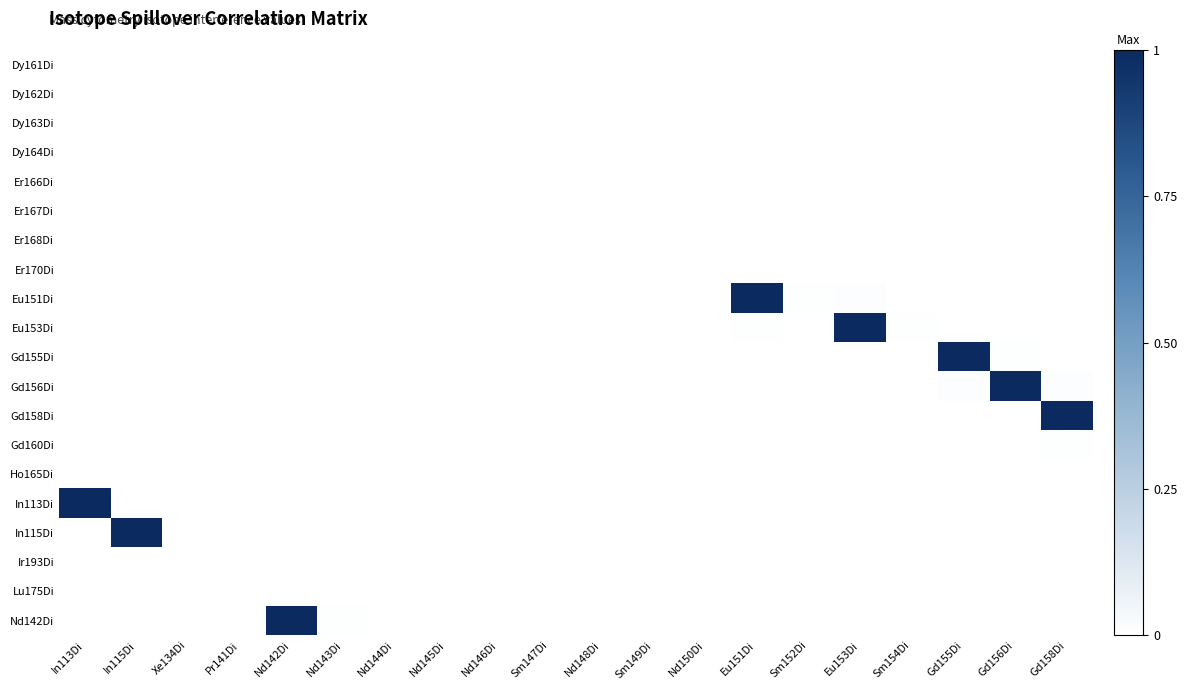

Reading left to right, list all the values displayed in this chart.

Dy161Di: In113Di=0.0	In115Di=0.0	Xe134Di=0.0	Pr141Di=0.0	Nd142Di=0.0	Nd143Di=0.0	Nd144Di=0.0	Nd145Di=0.0	Nd146Di=0.0	Sm147Di=0.0	Nd148Di=0.0	Sm149Di=0.0	Nd150Di=0.0	Eu151Di=0.0	Sm152Di=0.0	Eu153Di=0.0	Sm154Di=0.0	Gd155Di=0.0	Gd156Di=0.0	Gd158Di=0.0
Dy162Di: In113Di=0.0	In115Di=0.0	Xe134Di=0.0	Pr141Di=0.0	Nd142Di=0.0	Nd143Di=0.0	Nd144Di=0.0	Nd145Di=0.0	Nd146Di=0.0	Sm147Di=0.0	Nd148Di=0.0	Sm149Di=0.0	Nd150Di=0.0	Eu151Di=0.0	Sm152Di=0.0	Eu153Di=0.0	Sm154Di=0.0	Gd155Di=0.0	Gd156Di=0.0	Gd158Di=0.0
Dy163Di: In113Di=0.0	In115Di=0.0	Xe134Di=0.0	Pr141Di=0.0	Nd142Di=0.0	Nd143Di=0.0	Nd144Di=0.0	Nd145Di=0.0	Nd146Di=0.0	Sm147Di=0.0	Nd148Di=0.0	Sm149Di=0.0	Nd150Di=0.0	Eu151Di=0.0	Sm152Di=0.0	Eu153Di=0.0	Sm154Di=0.0	Gd155Di=0.0	Gd156Di=0.0	Gd158Di=0.0
Dy164Di: In113Di=0.0	In115Di=0.0	Xe134Di=0.0	Pr141Di=0.0	Nd142Di=0.0	Nd143Di=0.0	Nd144Di=0.0	Nd145Di=0.0	Nd146Di=0.0	Sm147Di=0.0	Nd148Di=0.0	Sm149Di=0.0	Nd150Di=0.0	Eu151Di=0.0	Sm152Di=0.0	Eu153Di=0.0	Sm154Di=0.0	Gd155Di=0.0	Gd156Di=0.0	Gd158Di=0.0
Er166Di: In113Di=0.0	In115Di=0.0	Xe134Di=0.0	Pr141Di=0.0	Nd142Di=0.0	Nd143Di=0.0	Nd144Di=0.0	Nd145Di=0.0	Nd146Di=0.0	Sm147Di=0.0	Nd148Di=0.0	Sm149Di=0.0	Nd150Di=0.0	Eu151Di=0.0	Sm152Di=0.0	Eu153Di=0.0	Sm154Di=0.0	Gd155Di=0.0	Gd156Di=0.0	Gd158Di=0.0
Er167Di: In113Di=0.0	In115Di=0.0	Xe134Di=0.0	Pr141Di=0.0	Nd142Di=0.0	Nd143Di=0.0	Nd144Di=0.0	Nd145Di=0.0	Nd146Di=0.0	Sm147Di=0.0	Nd148Di=0.0	Sm149Di=0.0	Nd150Di=0.0	Eu151Di=0.0	Sm152Di=0.0	Eu153Di=0.0	Sm154Di=0.0	Gd155Di=0.0	Gd156Di=0.0	Gd158Di=0.0
Er168Di: In113Di=0.0	In115Di=0.0	Xe134Di=0.0	Pr141Di=0.0	Nd142Di=0.0	Nd143Di=0.0	Nd144Di=0.0	Nd145Di=0.0	Nd146Di=0.0	Sm147Di=0.0	Nd148Di=0.0	Sm149Di=0.0	Nd150Di=0.0	Eu151Di=0.0	Sm152Di=0.0	Eu153Di=0.0	Sm154Di=0.0	Gd155Di=0.0	Gd156Di=0.0	Gd158Di=0.0
Er170Di: In113Di=0.0	In115Di=0.0	Xe134Di=0.0	Pr141Di=0.0	Nd142Di=0.0	Nd143Di=0.0	Nd144Di=0.0	Nd145Di=0.0	Nd146Di=0.0	Sm147Di=0.0	Nd148Di=0.0	Sm149Di=0.0	Nd150Di=0.0	Eu151Di=0.0	Sm152Di=0.0	Eu153Di=0.0	Sm154Di=0.0	Gd155Di=0.0	Gd156Di=0.0	Gd158Di=0.0
Eu151Di: In113Di=0.0	In115Di=0.0	Xe134Di=0.0	Pr141Di=0.0	Nd142Di=0.0	Nd143Di=0.0	Nd144Di=0.0	Nd145Di=0.0	Nd146Di=0.0	Sm147Di=0.0	Nd148Di=0.0	Sm149Di=0.0	Nd150Di=0.0	Eu151Di=1.0	Sm152Di=0.0	Eu153Di=0.0	Sm154Di=0.0	Gd155Di=0.0	Gd156Di=0.0	Gd158Di=0.0
Eu153Di: In113Di=0.0	In115Di=0.0	Xe134Di=0.0	Pr141Di=0.0	Nd142Di=0.0	Nd143Di=0.0	Nd144Di=0.0	Nd145Di=0.0	Nd146Di=0.0	Sm147Di=0.0	Nd148Di=0.0	Sm149Di=0.0	Nd150Di=0.0	Eu151Di=0.0	Sm152Di=0.0	Eu153Di=1.0	Sm154Di=0.0	Gd155Di=0.0	Gd156Di=0.0	Gd158Di=0.0
Gd155Di: In113Di=0.0	In115Di=0.0	Xe134Di=0.0	Pr141Di=0.0	Nd142Di=0.0	Nd143Di=0.0	Nd144Di=0.0	Nd145Di=0.0	Nd146Di=0.0	Sm147Di=0.0	Nd148Di=0.0	Sm149Di=0.0	Nd150Di=0.0	Eu151Di=0.0	Sm152Di=0.0	Eu153Di=0.0	Sm154Di=0.0	Gd155Di=1.0	Gd156Di=0.0	Gd158Di=0.0
Gd156Di: In113Di=0.0	In115Di=0.0	Xe134Di=0.0	Pr141Di=0.0	Nd142Di=0.0	Nd143Di=0.0	Nd144Di=0.0	Nd145Di=0.0	Nd146Di=0.0	Sm147Di=0.0	Nd148Di=0.0	Sm149Di=0.0	Nd150Di=0.0	Eu151Di=0.0	Sm152Di=0.0	Eu153Di=0.0	Sm154Di=0.0	Gd155Di=0.0	Gd156Di=1.0	Gd158Di=0.0
Gd158Di: In113Di=0.0	In115Di=0.0	Xe134Di=0.0	Pr141Di=0.0	Nd142Di=0.0	Nd143Di=0.0	Nd144Di=0.0	Nd145Di=0.0	Nd146Di=0.0	Sm147Di=0.0	Nd148Di=0.0	Sm149Di=0.0	Nd150Di=0.0	Eu151Di=0.0	Sm152Di=0.0	Eu153Di=0.0	Sm154Di=0.0	Gd155Di=0.0	Gd156Di=0.0	Gd158Di=1.0
Gd160Di: In113Di=0.0	In115Di=0.0	Xe134Di=0.0	Pr141Di=0.0	Nd142Di=0.0	Nd143Di=0.0	Nd144Di=0.0	Nd145Di=0.0	Nd146Di=0.0	Sm147Di=0.0	Nd148Di=0.0	Sm149Di=0.0	Nd150Di=0.0	Eu151Di=0.0	Sm152Di=0.0	Eu153Di=0.0	Sm154Di=0.0	Gd155Di=0.0	Gd156Di=0.0	Gd158Di=0.0
Ho165Di: In113Di=0.0	In115Di=0.0	Xe134Di=0.0	Pr141Di=0.0	Nd142Di=0.0	Nd143Di=0.0	Nd144Di=0.0	Nd145Di=0.0	Nd146Di=0.0	Sm147Di=0.0	Nd148Di=0.0	Sm149Di=0.0	Nd150Di=0.0	Eu151Di=0.0	Sm152Di=0.0	Eu153Di=0.0	Sm154Di=0.0	Gd155Di=0.0	Gd156Di=0.0	Gd158Di=0.0
In113Di: In113Di=1.0	In115Di=0.0	Xe134Di=0.0	Pr141Di=0.0	Nd142Di=0.0	Nd143Di=0.0	Nd144Di=0.0	Nd145Di=0.0	Nd146Di=0.0	Sm147Di=0.0	Nd148Di=0.0	Sm149Di=0.0	Nd150Di=0.0	Eu151Di=0.0	Sm152Di=0.0	Eu153Di=0.0	Sm154Di=0.0	Gd155Di=0.0	Gd156Di=0.0	Gd158Di=0.0
In115Di: In113Di=0.0	In115Di=1.0	Xe134Di=0.0	Pr141Di=0.0	Nd142Di=0.0	Nd143Di=0.0	Nd144Di=0.0	Nd145Di=0.0	Nd146Di=0.0	Sm147Di=0.0	Nd148Di=0.0	Sm149Di=0.0	Nd150Di=0.0	Eu151Di=0.0	Sm152Di=0.0	Eu153Di=0.0	Sm154Di=0.0	Gd155Di=0.0	Gd156Di=0.0	Gd158Di=0.0
Ir193Di: In113Di=0.0	In115Di=0.0	Xe134Di=0.0	Pr141Di=0.0	Nd142Di=0.0	Nd143Di=0.0	Nd144Di=0.0	Nd145Di=0.0	Nd146Di=0.0	Sm147Di=0.0	Nd148Di=0.0	Sm149Di=0.0	Nd150Di=0.0	Eu151Di=0.0	Sm152Di=0.0	Eu153Di=0.0	Sm154Di=0.0	Gd155Di=0.0	Gd156Di=0.0	Gd158Di=0.0
Lu175Di: In113Di=0.0	In115Di=0.0	Xe134Di=0.0	Pr141Di=0.0	Nd142Di=0.0	Nd143Di=0.0	Nd144Di=0.0	Nd145Di=0.0	Nd146Di=0.0	Sm147Di=0.0	Nd148Di=0.0	Sm149Di=0.0	Nd150Di=0.0	Eu151Di=0.0	Sm152Di=0.0	Eu153Di=0.0	Sm154Di=0.0	Gd155Di=0.0	Gd156Di=0.0	Gd158Di=0.0
Nd142Di: In113Di=0.0	In115Di=0.0	Xe134Di=0.0	Pr141Di=0.0	Nd142Di=1.0	Nd143Di=0.0	Nd144Di=0.0	Nd145Di=0.0	Nd146Di=0.0	Sm147Di=0.0	Nd148Di=0.0	Sm149Di=0.0	Nd150Di=0.0	Eu151Di=0.0	Sm152Di=0.0	Eu153Di=0.0	Sm154Di=0.0	Gd155Di=0.0	Gd156Di=0.0	Gd158Di=0.0